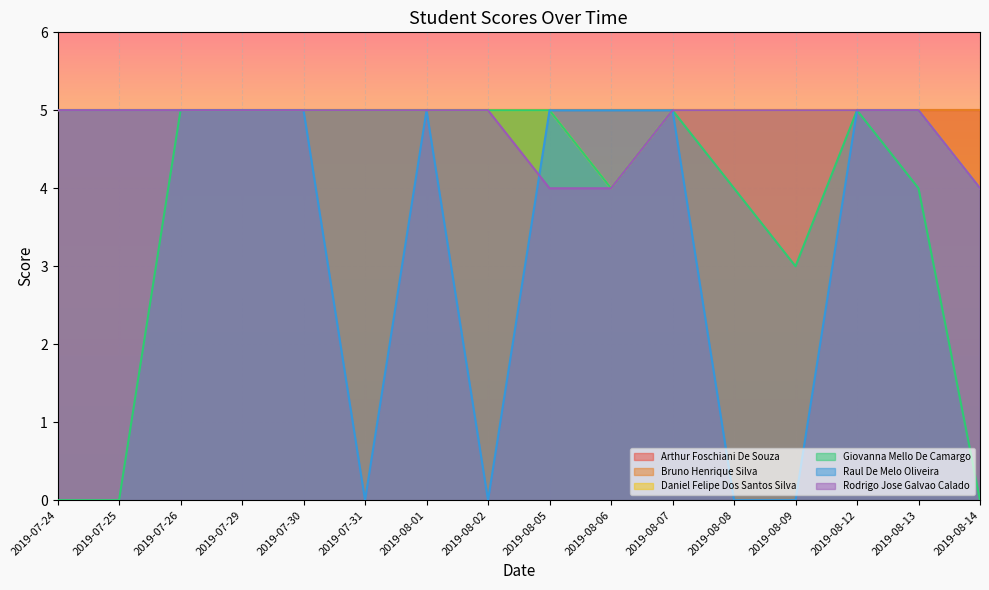

What is the value of the Giovanna Mello De Camargo point at the 12th from the left?

4